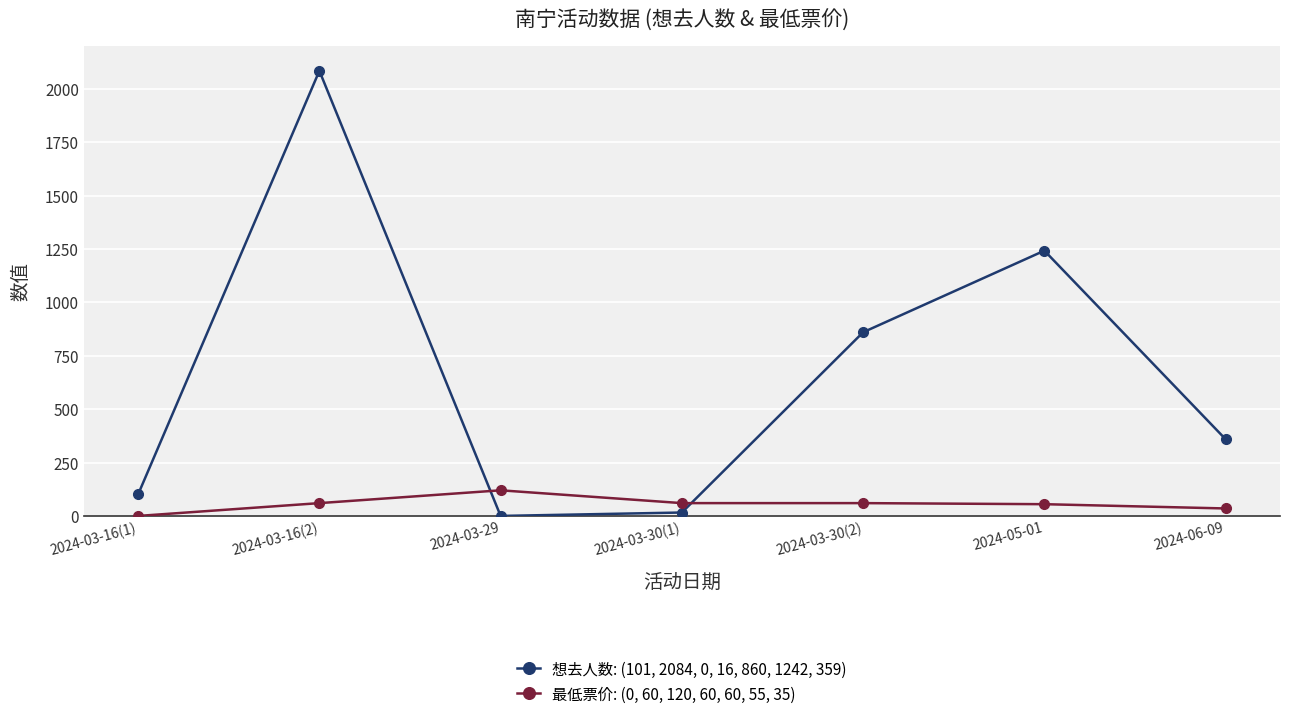

What are all the series names shown in the legend?

想去人数: (101, 2084, 0, 16, 860, 1242, 359), 最低票价: (0, 60, 120, 60, 60, 55, 35)